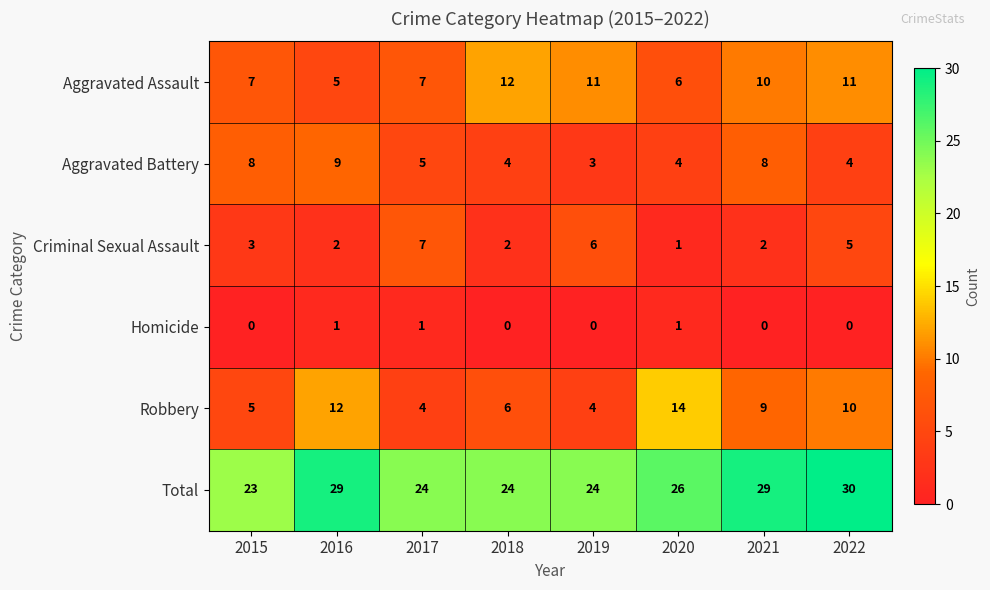

True or false: Robbery has a value of 1 at 2017.

False